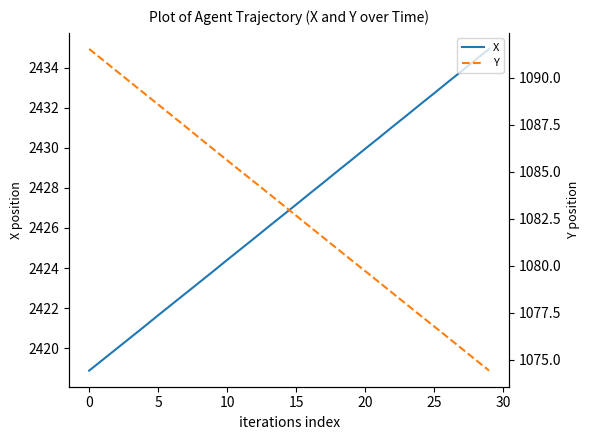

What is the total value across all series at 27?

3509.4